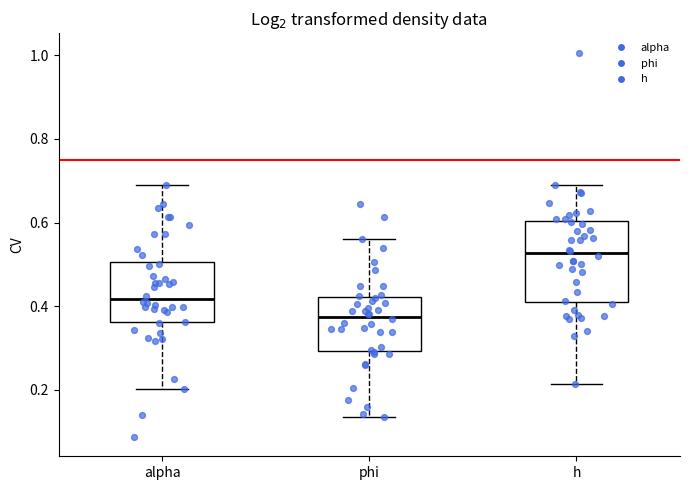

Which box's median line is the highest?

h